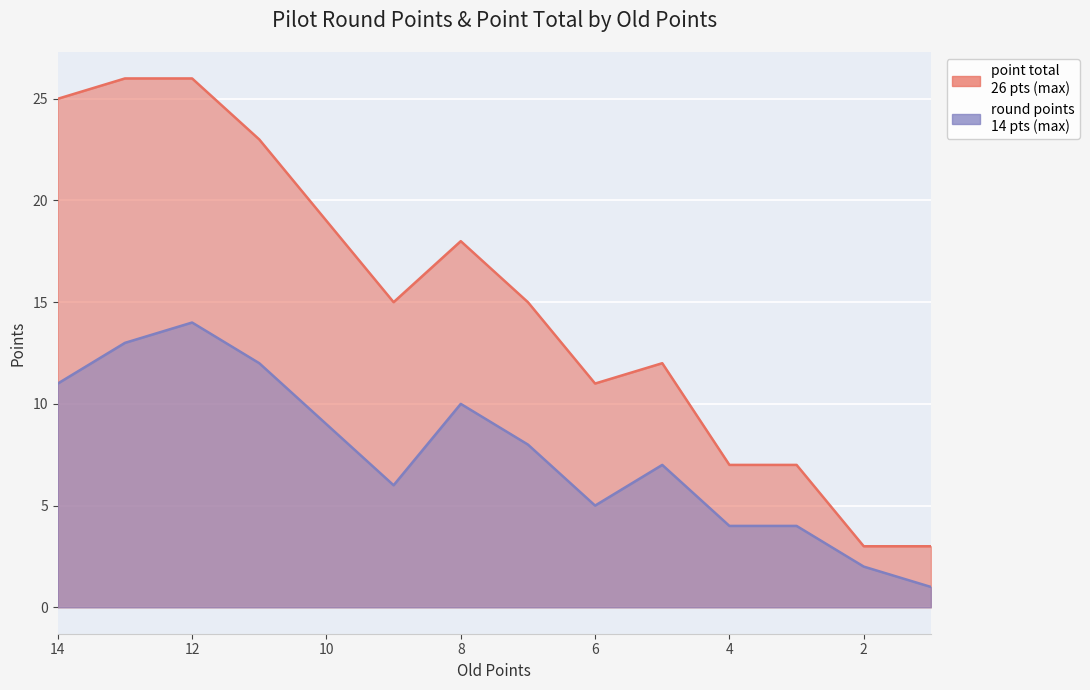

Where does the point total series first go above 15?

14